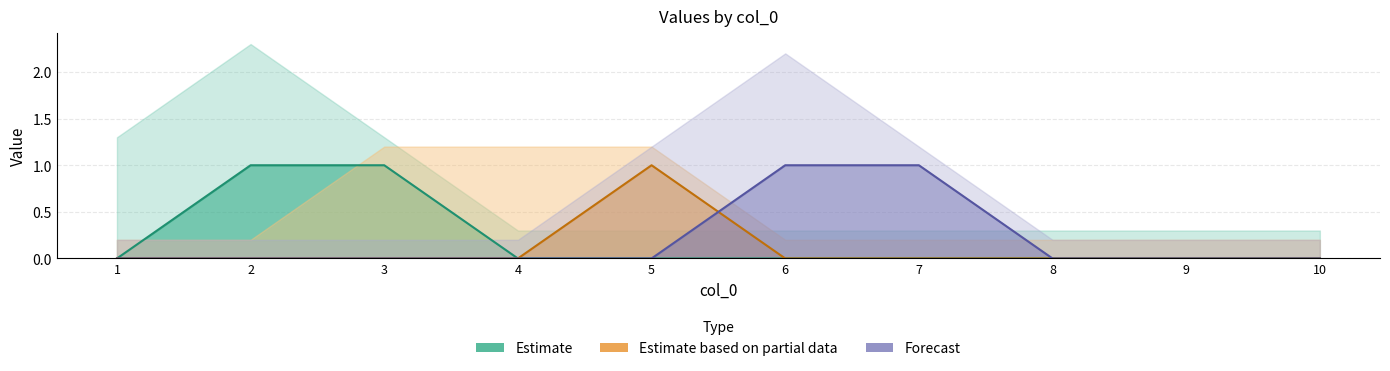

Which series has the largest total across all categories?

Estimate